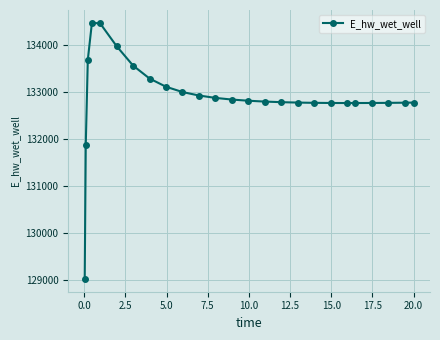

True or false: there are more than 0 points higher than both neighbors.

True